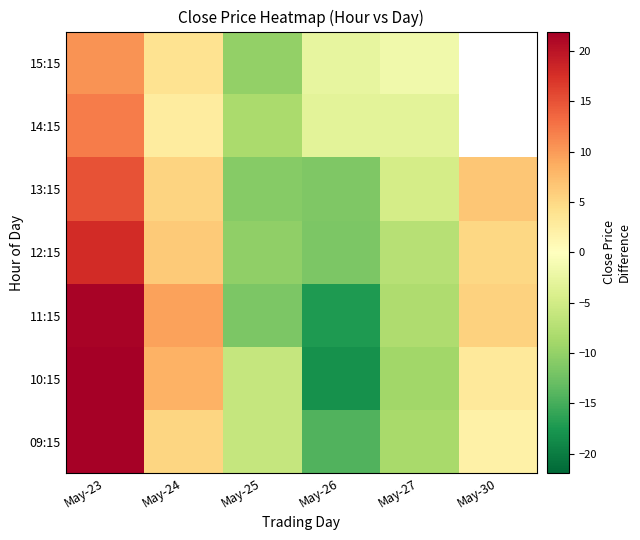

Rank the series by their maximum value, from highest to lowest.

10:15, 09:15, 11:15, 12:15, 13:15, 14:15, 15:15